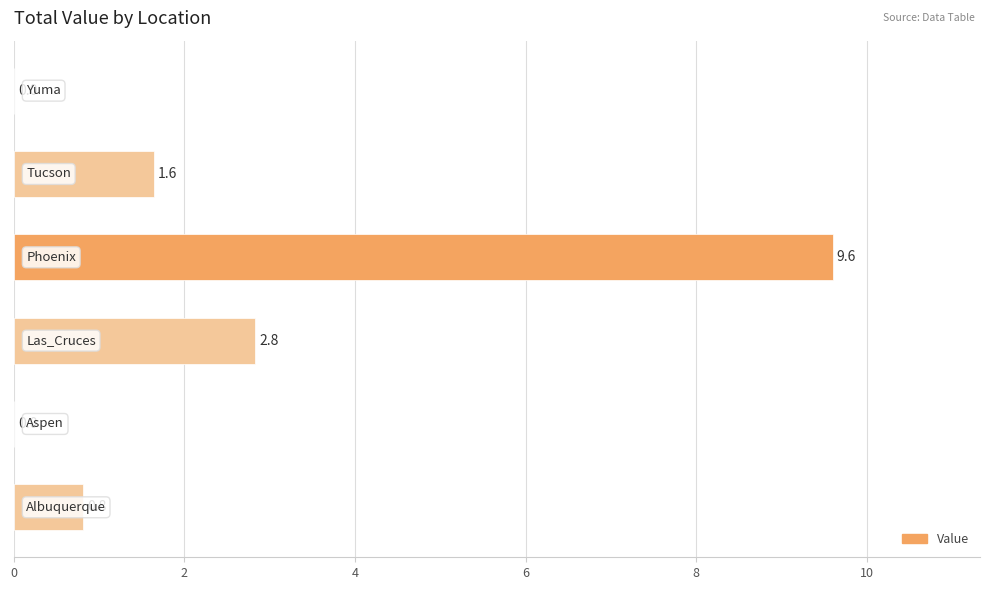

What is the greatest value displayed?

9.6